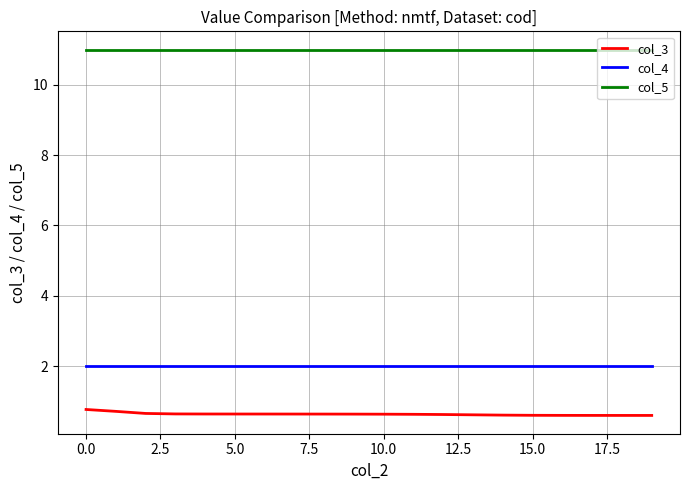

What is the minimum value for col_3?

0.6